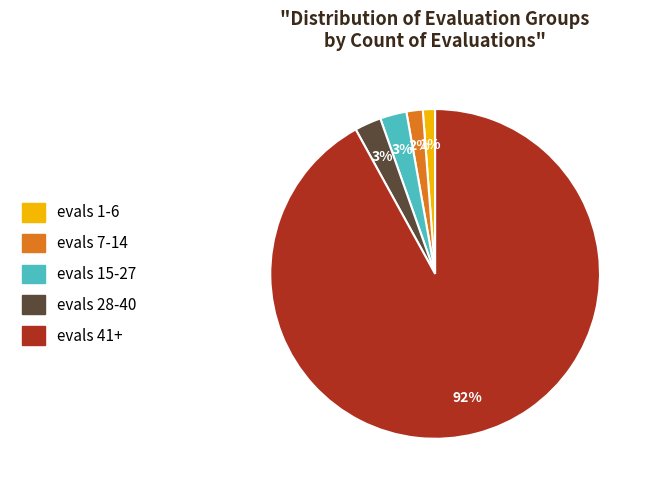

Is there a majority slice in this chart?

Yes